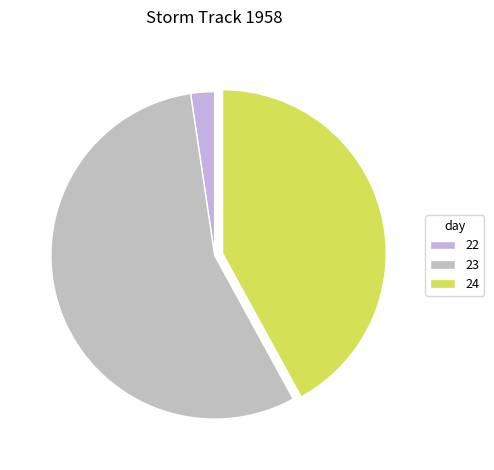

How many slices are in this pie chart?

3